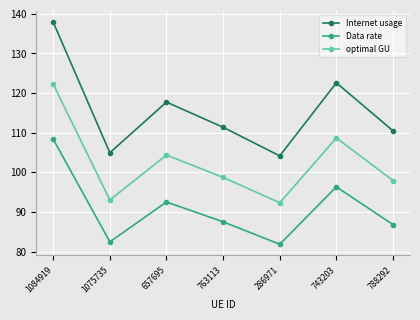

What is the total value across all series at 286971?

278.3